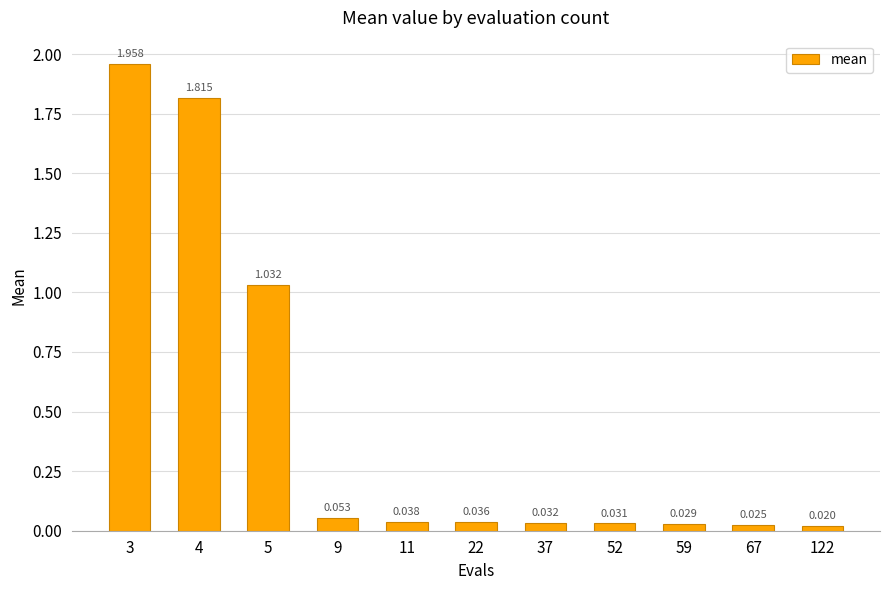

Which has a higher value, 11 or 9?

9